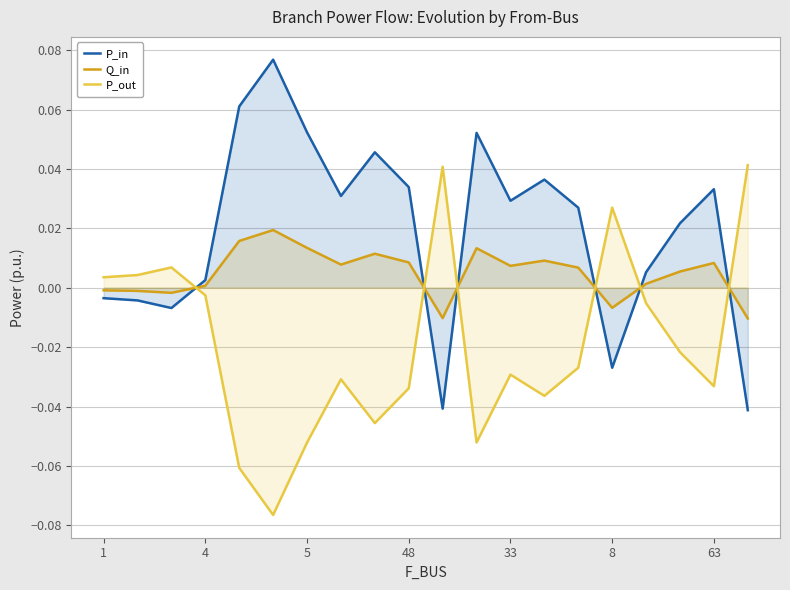

What is the difference between the second highest and second lowest values in the P_out series?

0.1